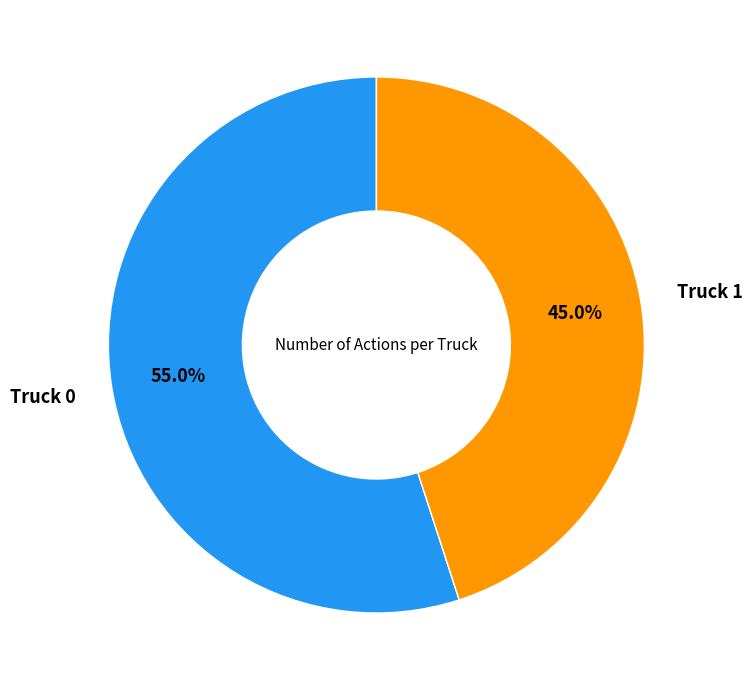

To the nearest percent, what is the difference between the largest and smallest slice percentages?

10%